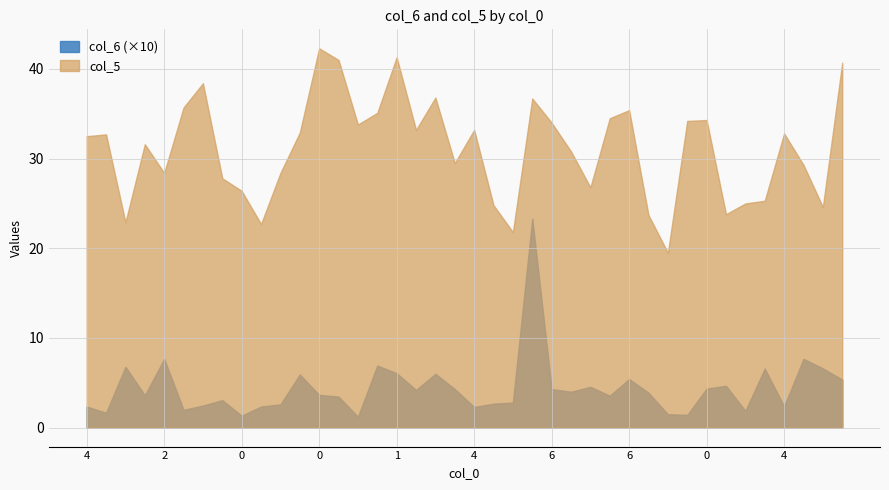

True or false: col_6 has a value of 0.5 at 7.

True